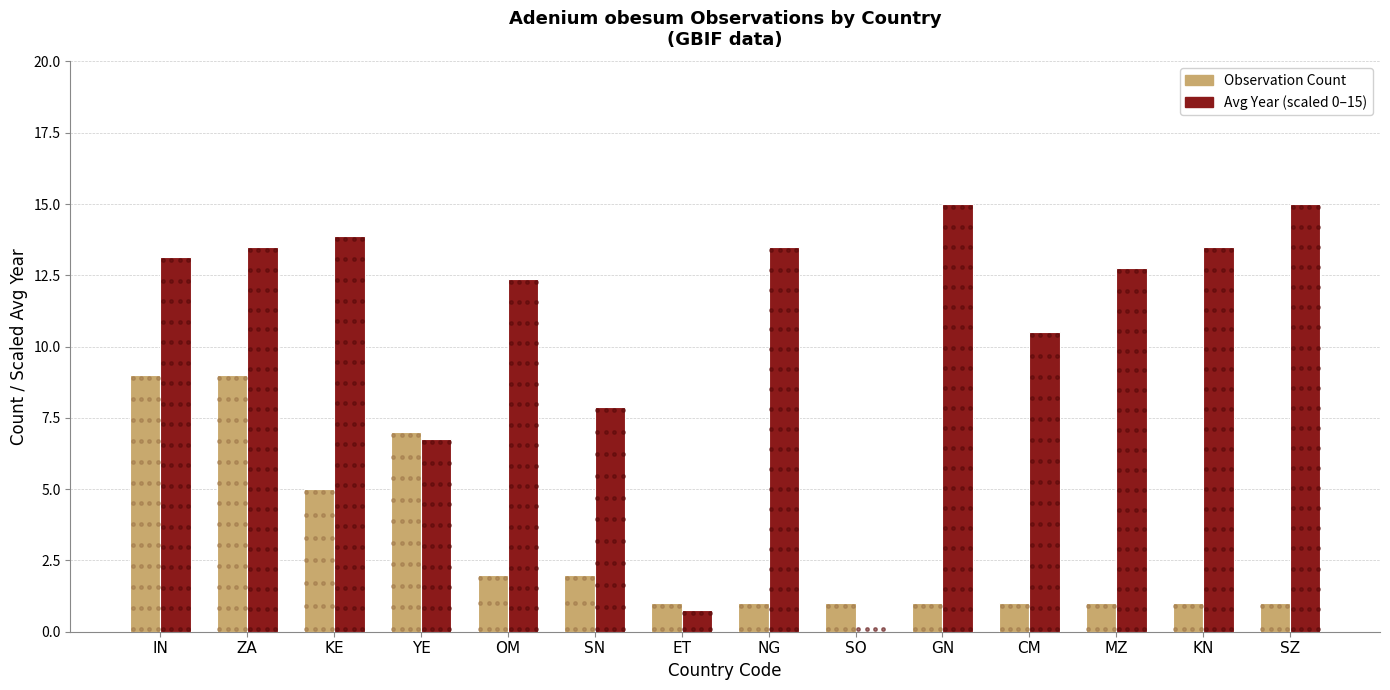

The value of Avg Year (scaled 0–15) at NG is 13.5. True or false?

True